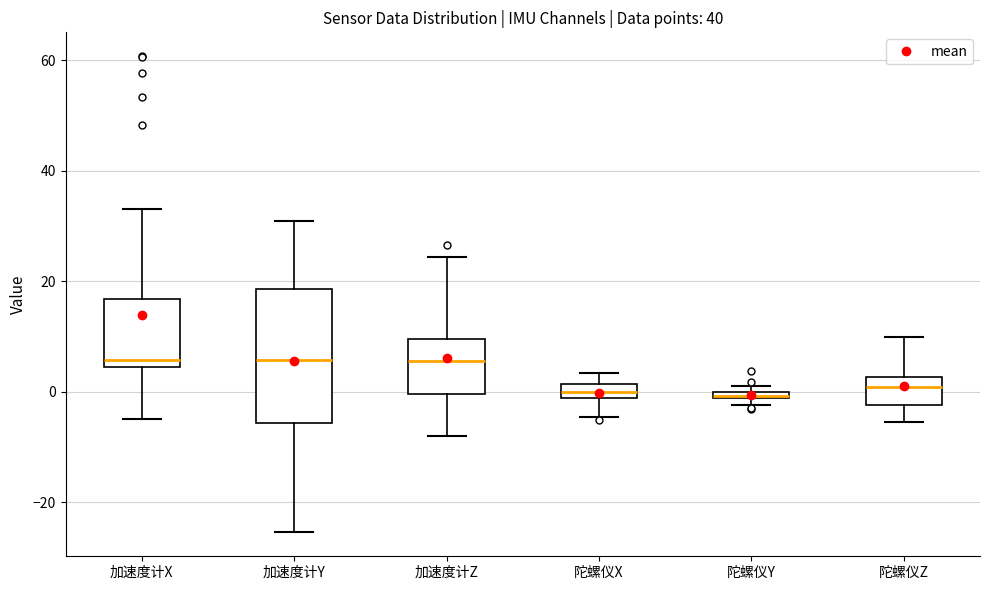

Comparing the boxes themselves (not the whiskers), which one is the tallest?

加速度计Y